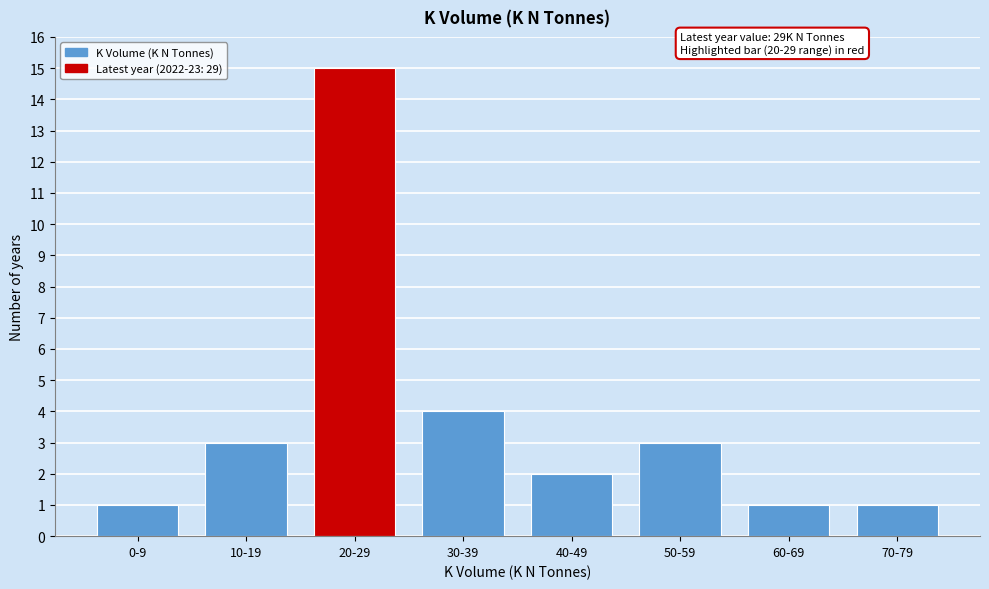

Reading left to right, what are all the values shown in this chart?

0-9=1	10-19=3	20-29=15	30-39=4	40-49=2	50-59=3	60-69=1	70-79=1